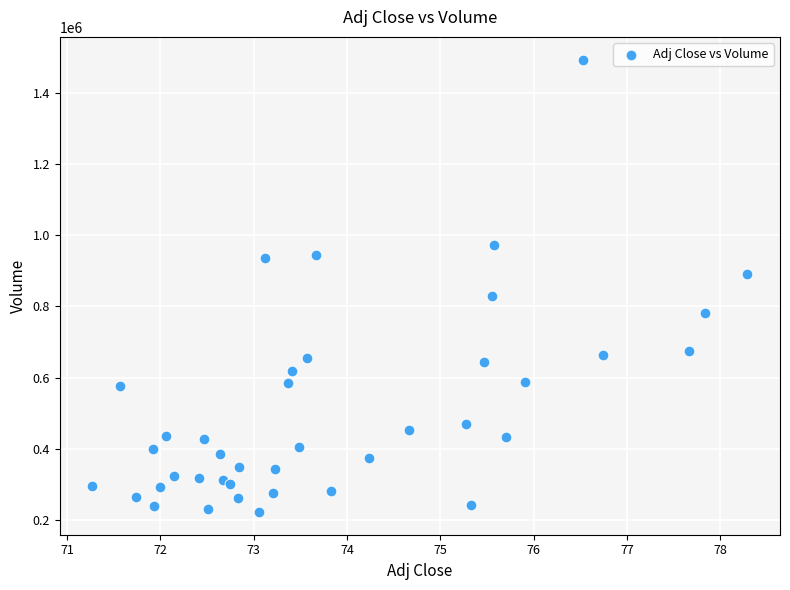

What is the range of Y values (max minus min)?

1271500